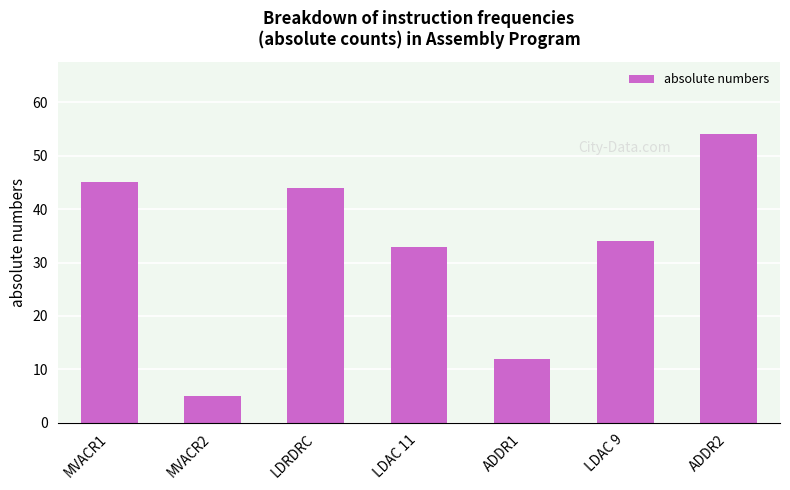

Which category has the highest value across all series?

ADDR2